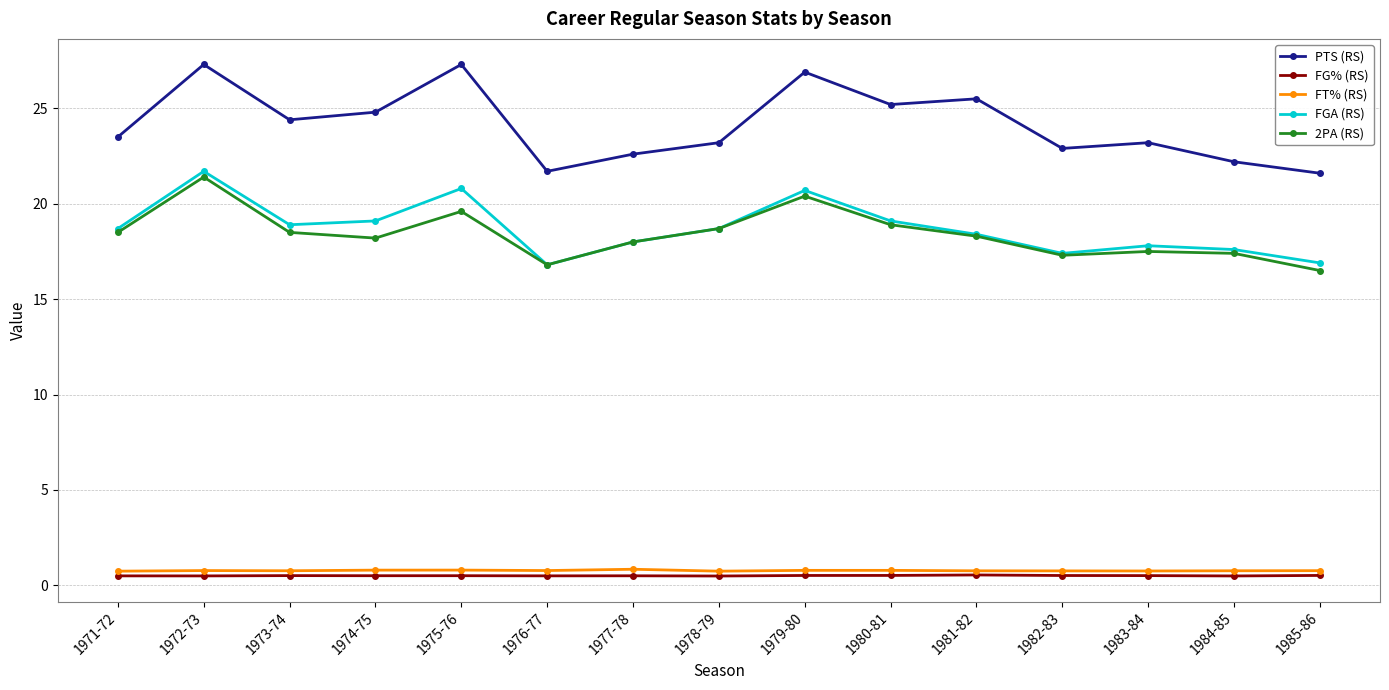

True or false: FGA (RS) and FG% (RS) intersect in this chart.

False